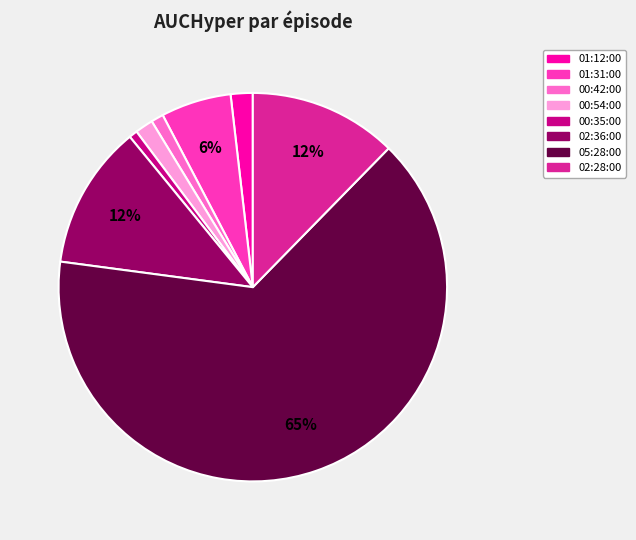

What percentage is the 00:54:00 slice, to the nearest percent?

2%